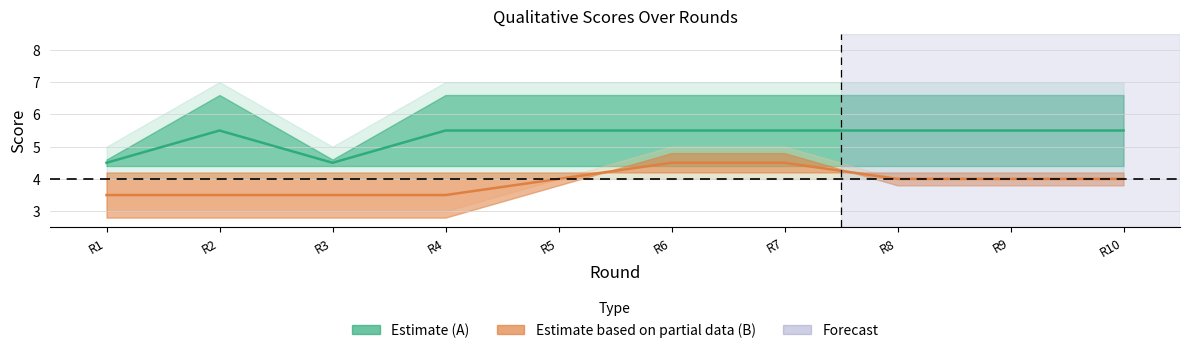

Which series has the widest spread of values?

S_A